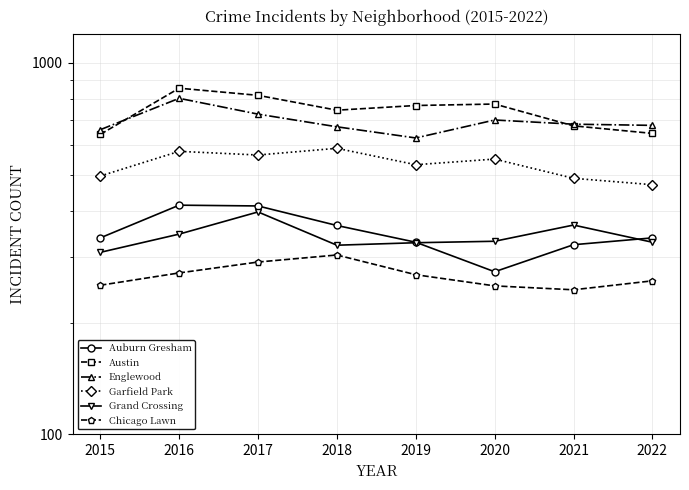

True or false: Chicago Lawn has more than 0 interior local peaks.

True